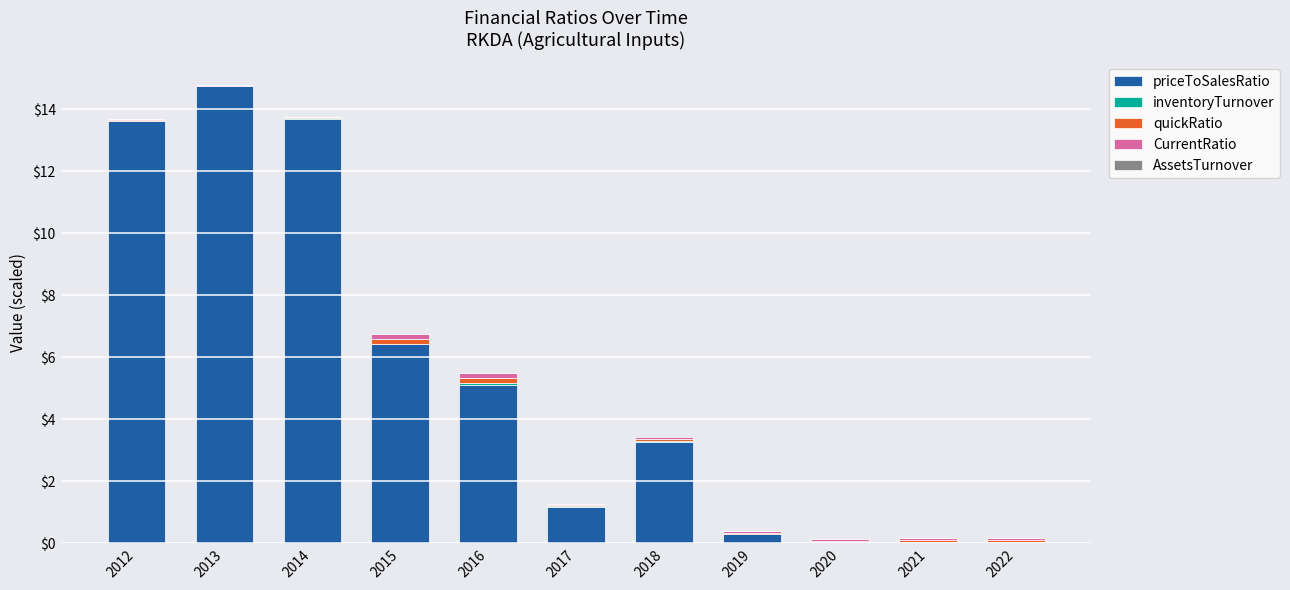

Where is priceToSalesRatio nearest to the value 7?

2015